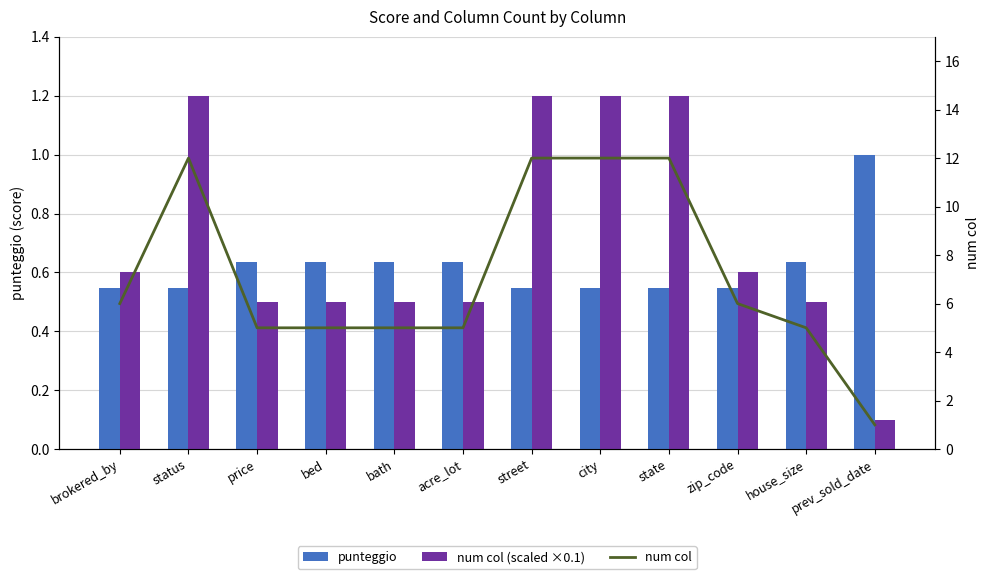

What is the label of the 3rd bar from the right?

zip_code